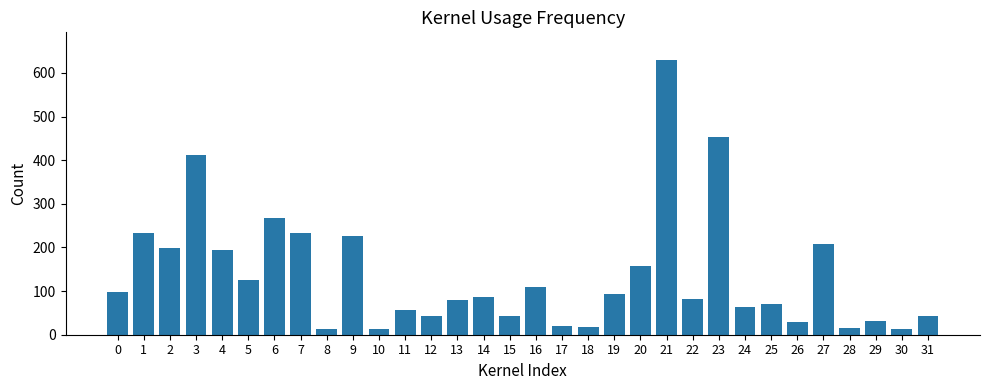

What is the average value?

136